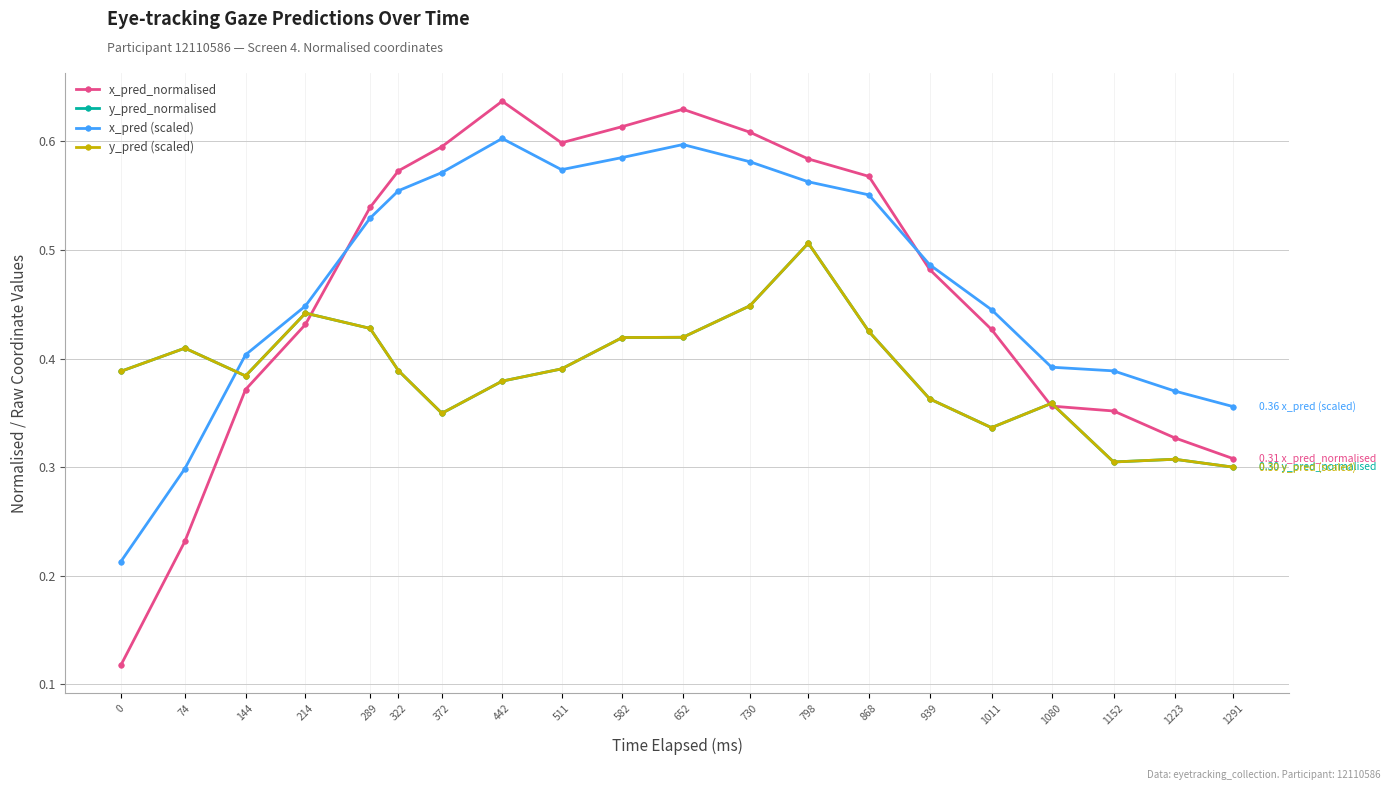

Reading left to right, transcribe all the data shown in this chart.

x_pred_normalised: 0=0.1	74=0.2	144=0.4	214=0.4	289=0.5	322=0.6	372=0.6	442=0.6	511=0.6	582=0.6	652=0.6	730=0.6	798=0.6	868=0.6	939=0.5	1011=0.4	1080=0.4	1152=0.4	1223=0.3	1291=0.3
y_pred_normalised: 0=0.4	74=0.4	144=0.4	214=0.4	289=0.4	322=0.4	372=0.3	442=0.4	511=0.4	582=0.4	652=0.4	730=0.4	798=0.5	868=0.4	939=0.4	1011=0.3	1080=0.4	1152=0.3	1223=0.3	1291=0.3
x_pred (scaled): 0=0.2	74=0.3	144=0.4	214=0.4	289=0.5	322=0.6	372=0.6	442=0.6	511=0.6	582=0.6	652=0.6	730=0.6	798=0.6	868=0.6	939=0.5	1011=0.4	1080=0.4	1152=0.4	1223=0.4	1291=0.4
y_pred (scaled): 0=0.4	74=0.4	144=0.4	214=0.4	289=0.4	322=0.4	372=0.3	442=0.4	511=0.4	582=0.4	652=0.4	730=0.4	798=0.5	868=0.4	939=0.4	1011=0.3	1080=0.4	1152=0.3	1223=0.3	1291=0.3